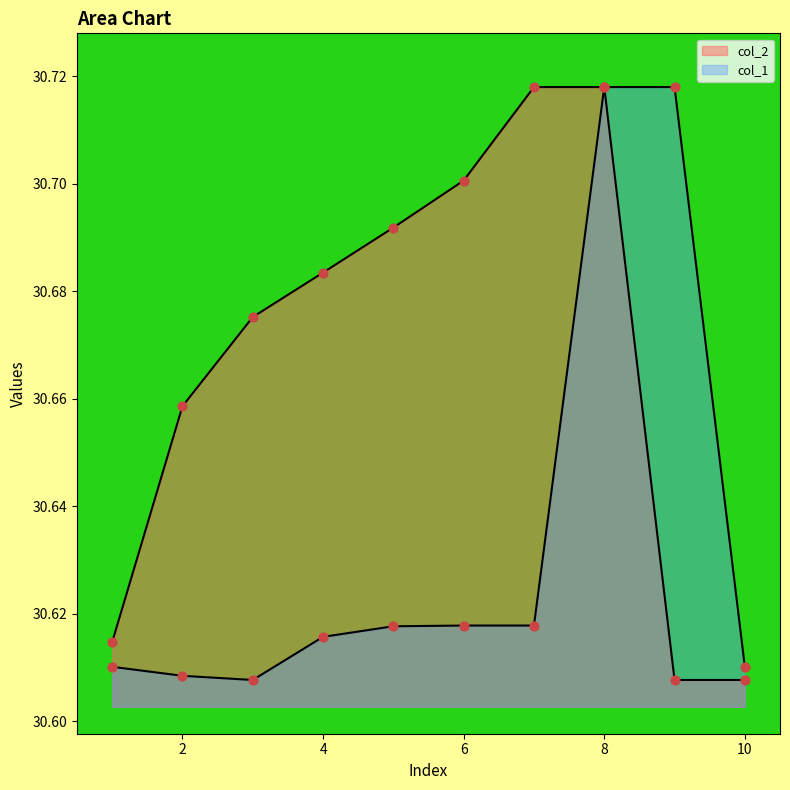

Which series has the largest total across all categories?

col_2